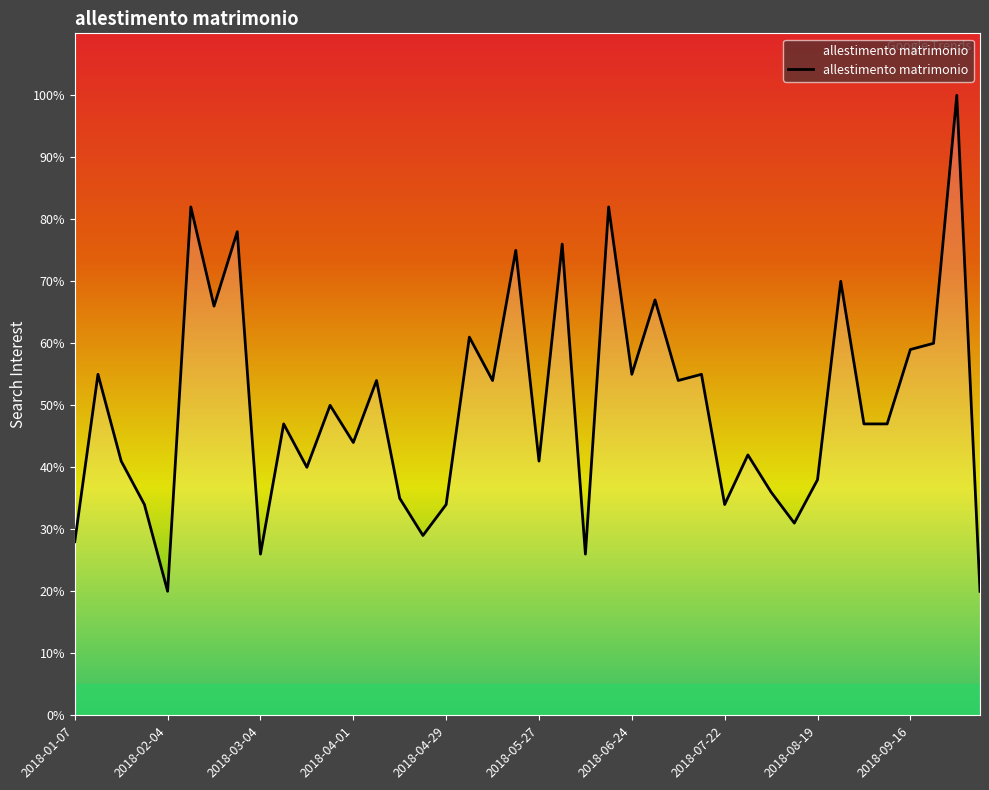

How many lines are shown in the chart?

1